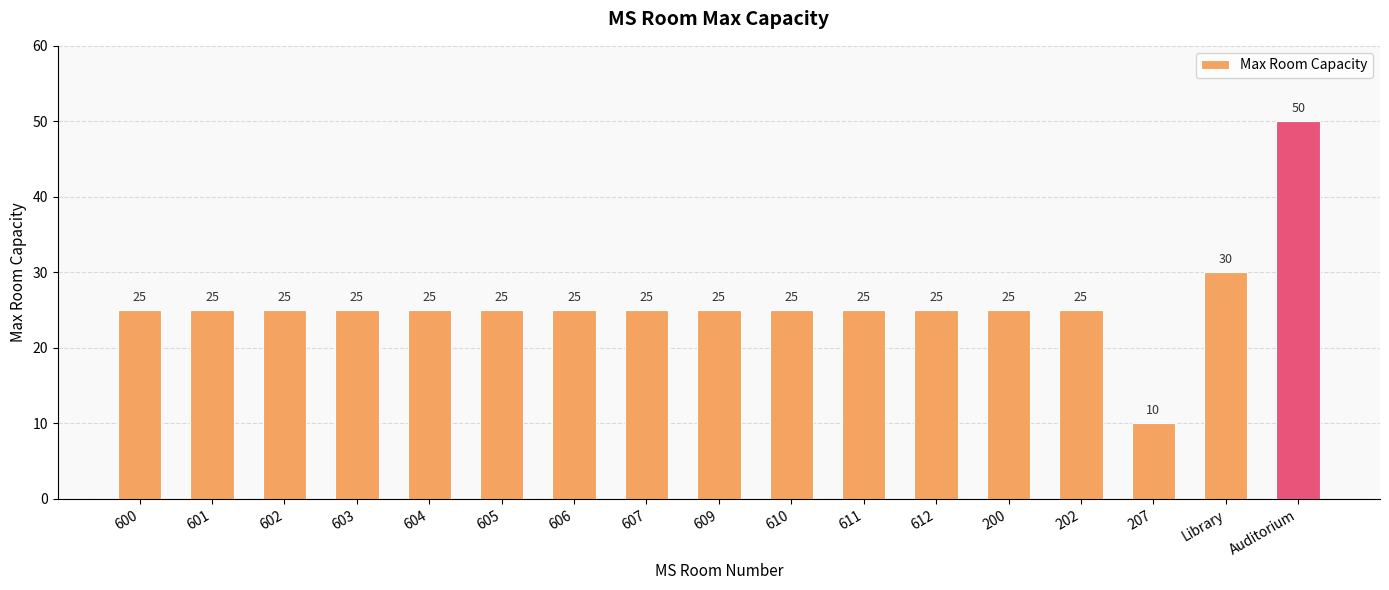

Is it true that the value at Auditorium is 50?

True